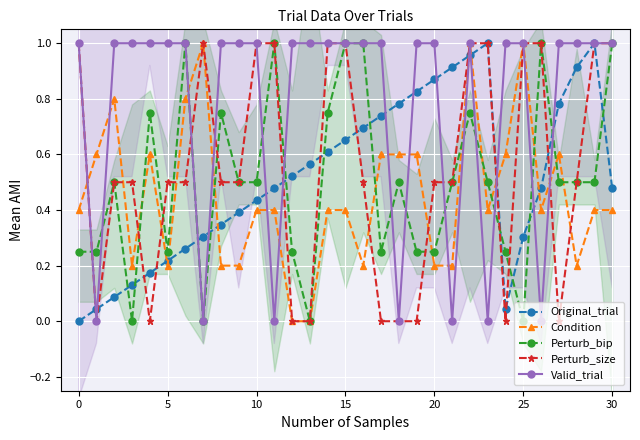

How many distinct data groups are displayed?

5